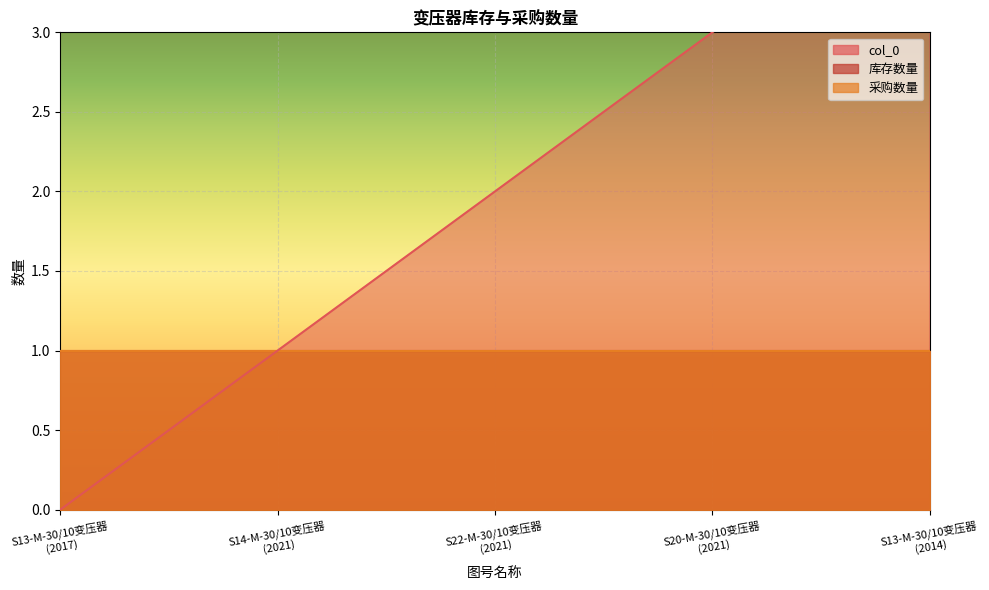

The value of col_0 at S13-M-30/10变压器
(2014) is 4. True or false?

True